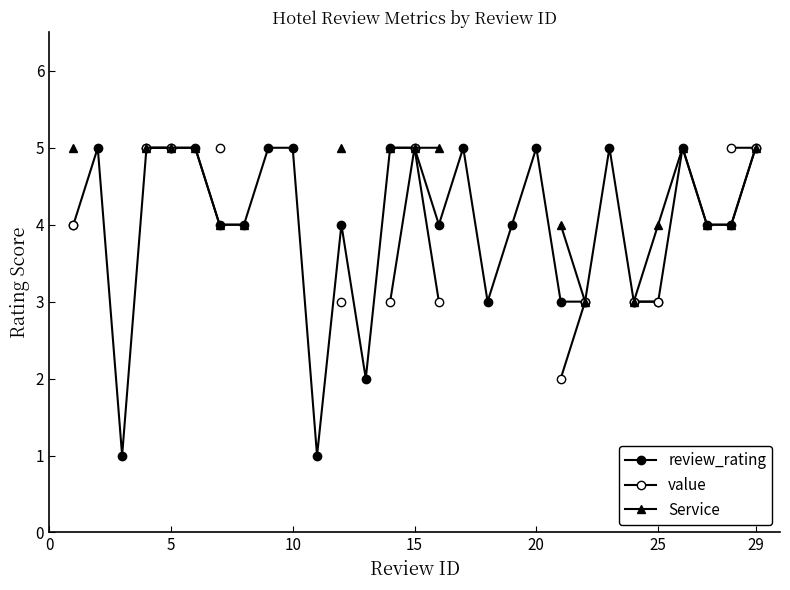

How many positive values does the Service series have?

18